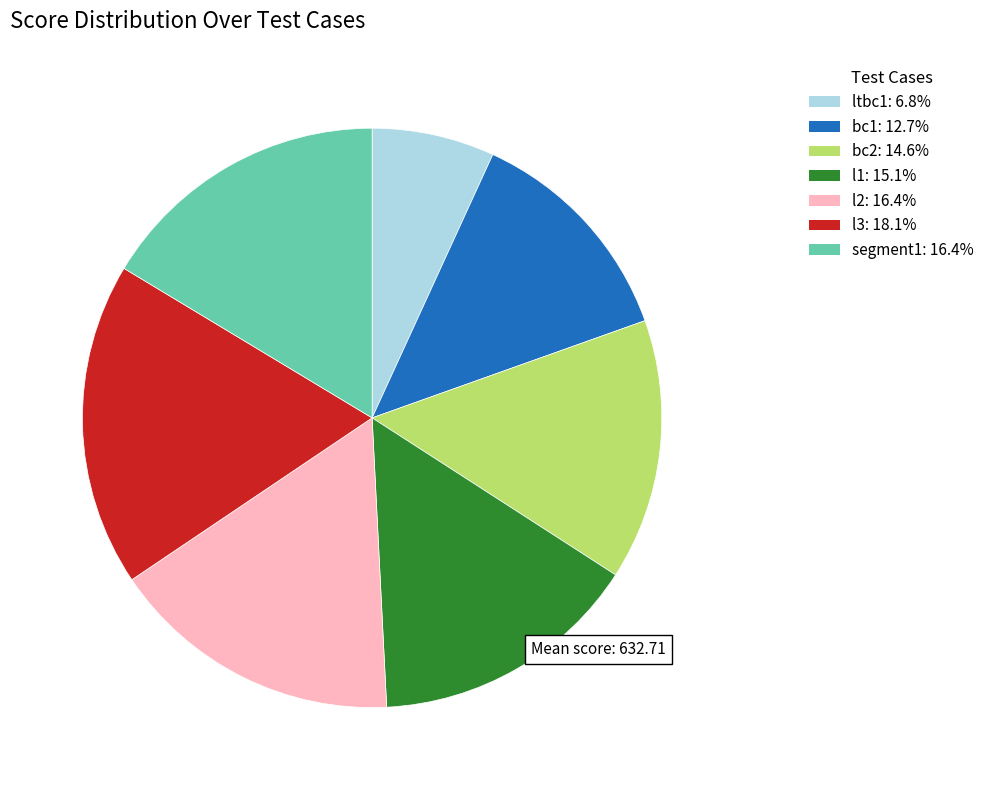

Count the number of slices in the pie.

7